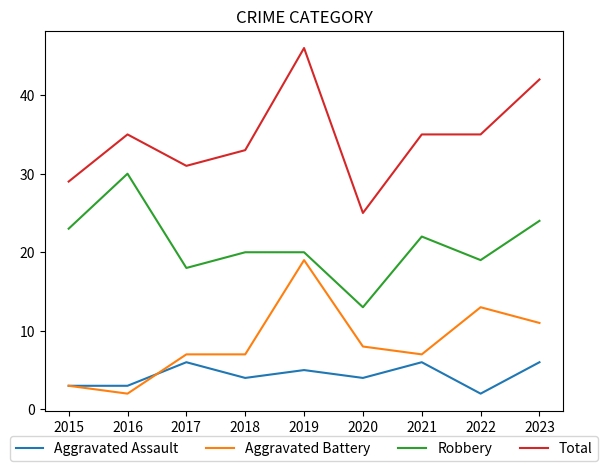

Reading right to left, transcribe all the data shown in this chart.

Aggravated Assault: 6	2	6	4	5	4	6	3	3
Aggravated Battery: 11	13	7	8	19	7	7	2	3
Robbery: 24	19	22	13	20	20	18	30	23
Total: 42	35	35	25	46	33	31	35	29